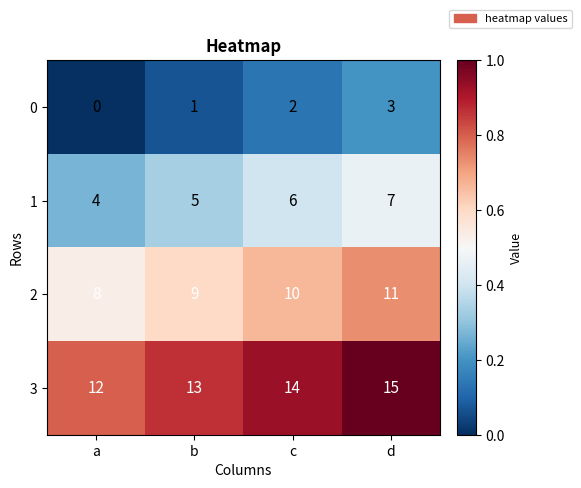

Rank the series by their maximum value, from lowest to highest.

0, 1, 2, 3